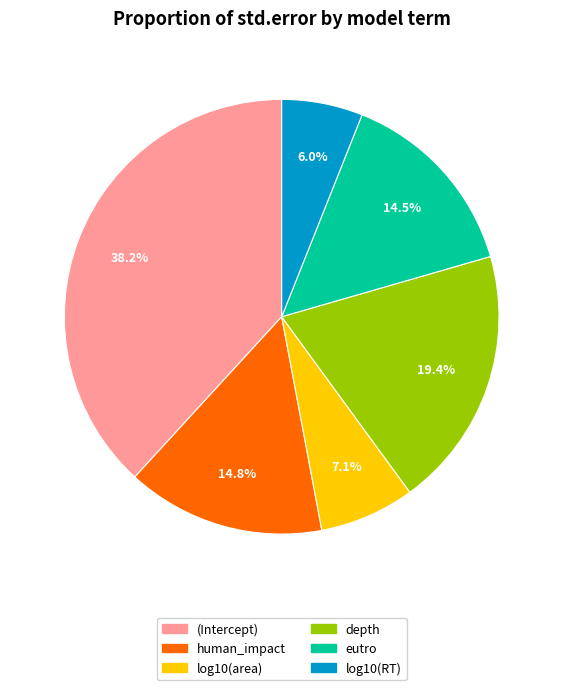

To the nearest percent, what portion does log10(area) represent?

7%